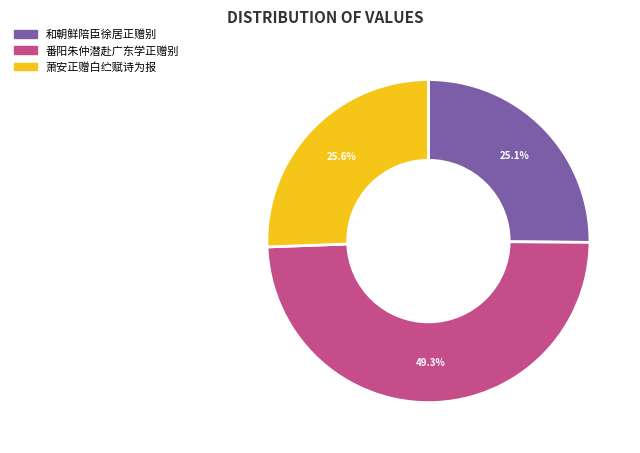

Is there a majority slice in this chart?

No